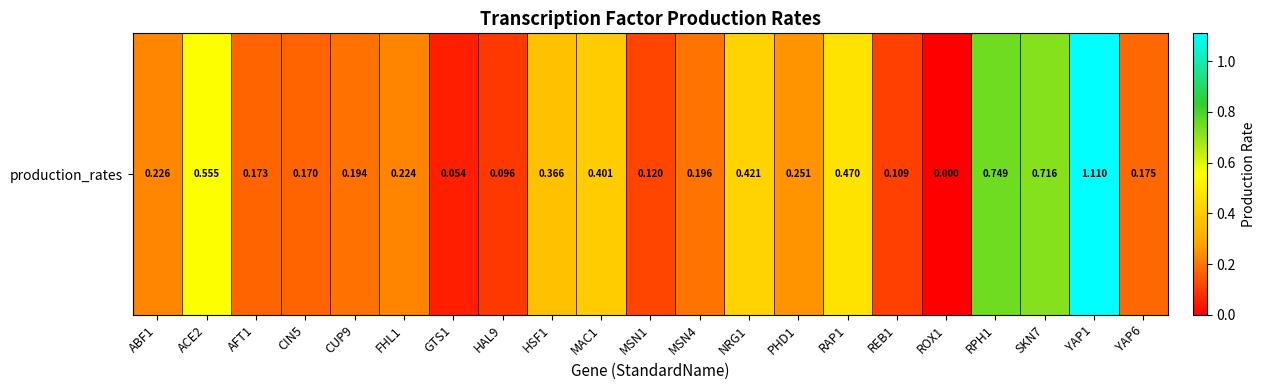

What is the approximate value at HAL9?

0.1